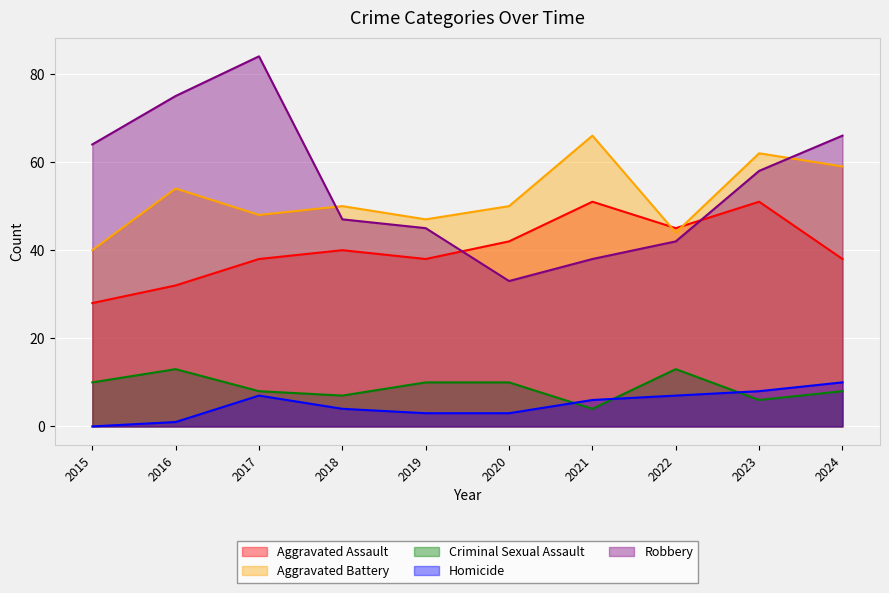

The value of Robbery at 2024 is 89. True or false?

False